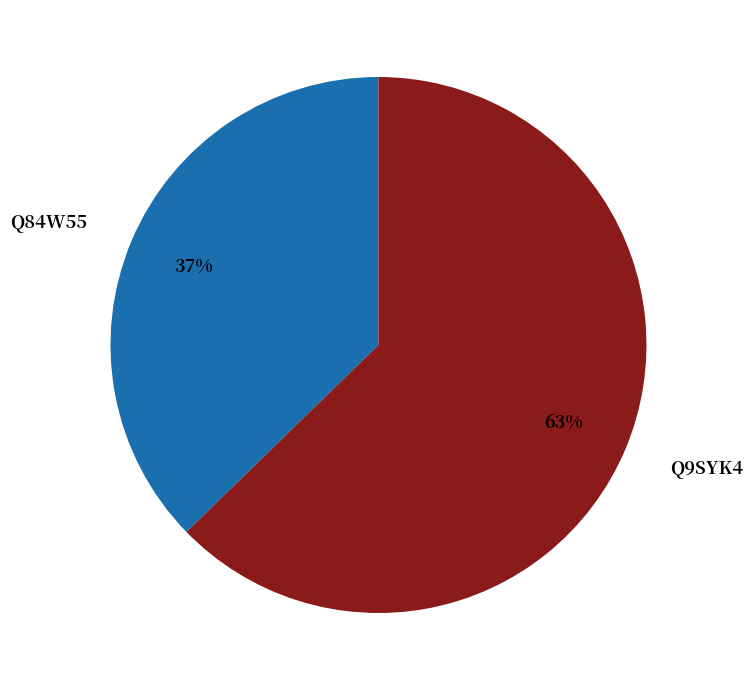

Is Q9SYK4 the majority of the pie?

Yes